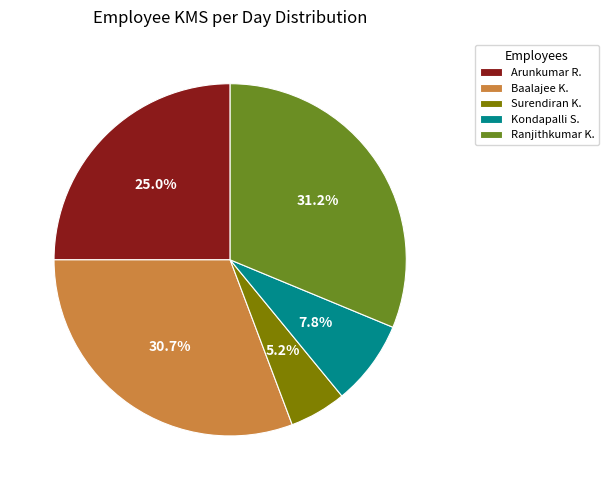

Which has a higher value, Ranjithkumar K. or Arunkumar R.?

Ranjithkumar K.